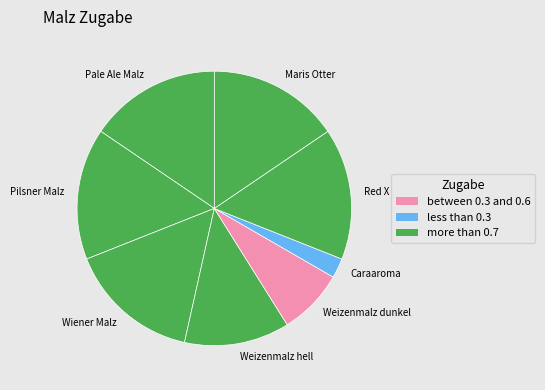

Is Weizenmalz dunkel the majority of the pie?

No